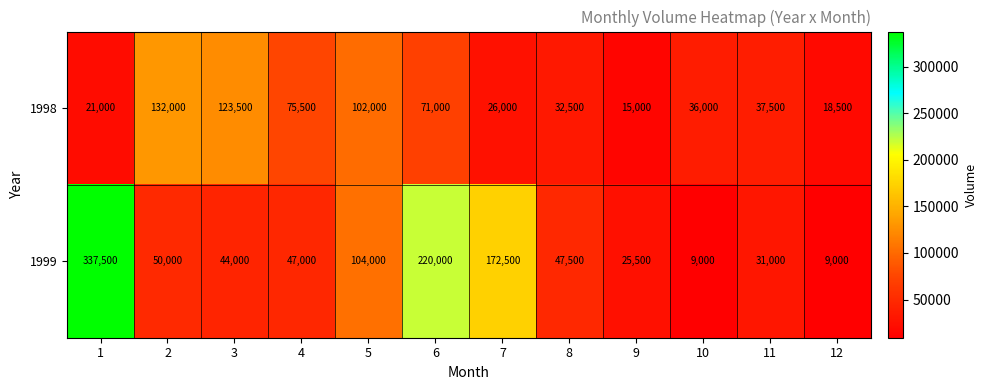

Reading left to right, transcribe all the data shown in this chart.

1998: 21000	132000	123500	75500	102000	71000	26000	32500	15000	36000	37500	18500
1999: 337500	50000	44000	47000	104000	220000	172500	47500	25500	9000	31000	9000